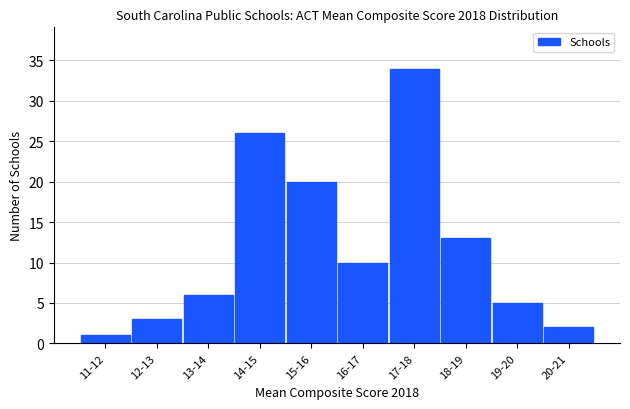

Reading left to right, what are all the values shown in this chart?

11-12=1	12-13=3	13-14=6	14-15=26	15-16=20	16-17=10	17-18=34	18-19=13	19-20=5	20-21=2